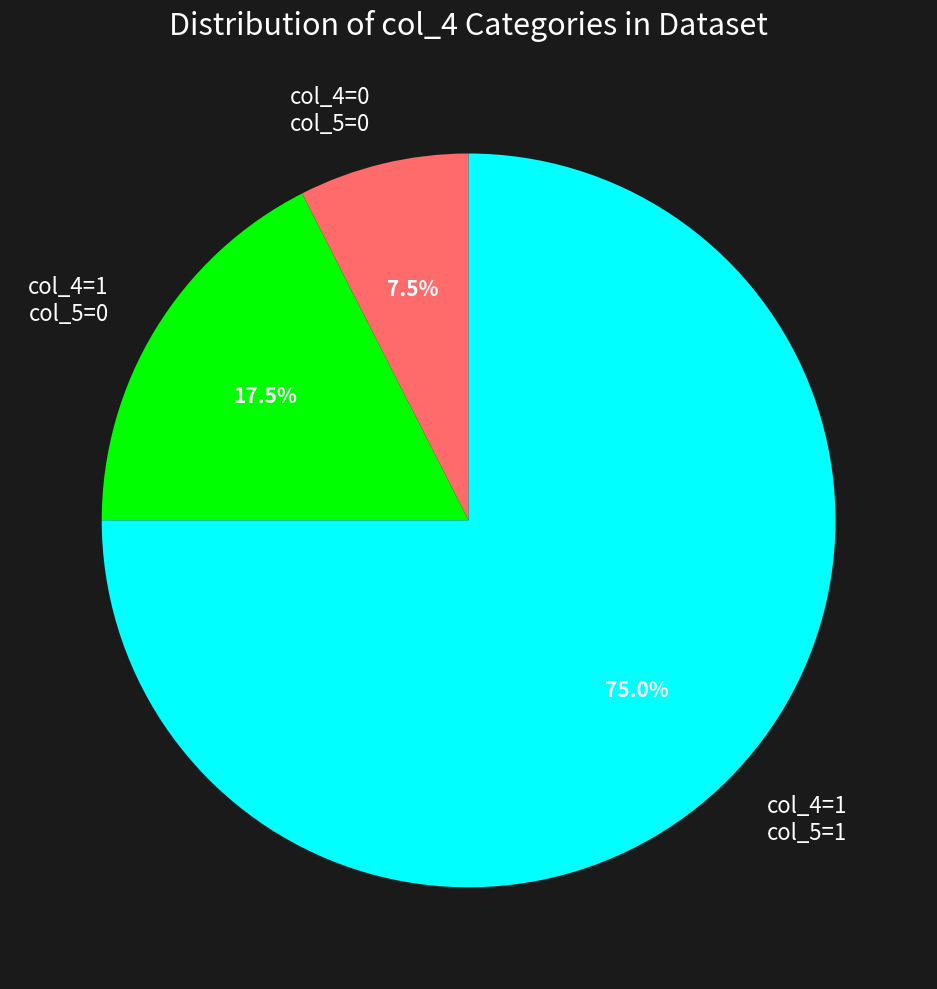

What is the smallest slice in the pie chart?

col_4=0 col_5=0